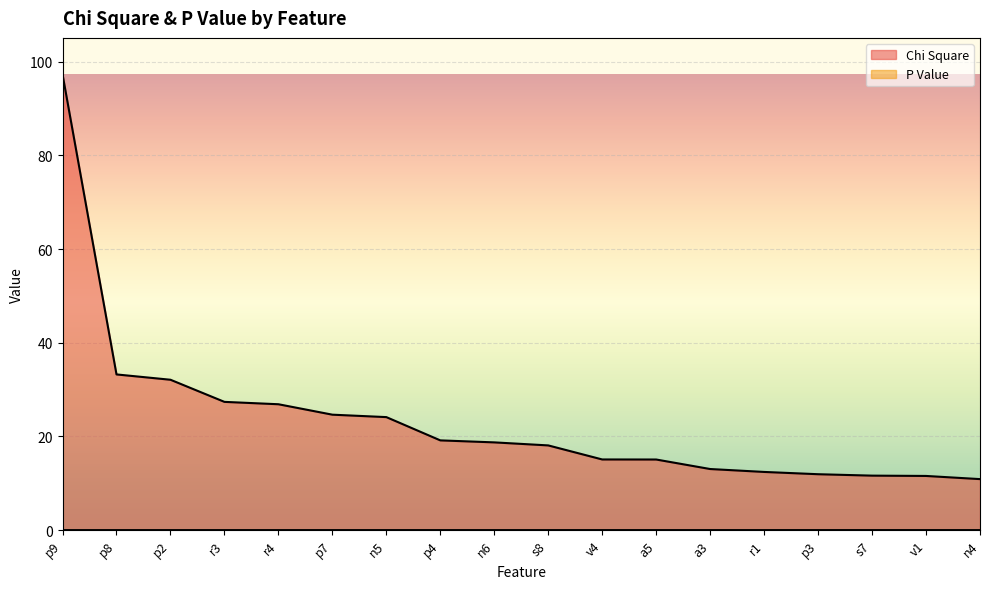

True or false: Chi Square and P Value cross at least once.

False